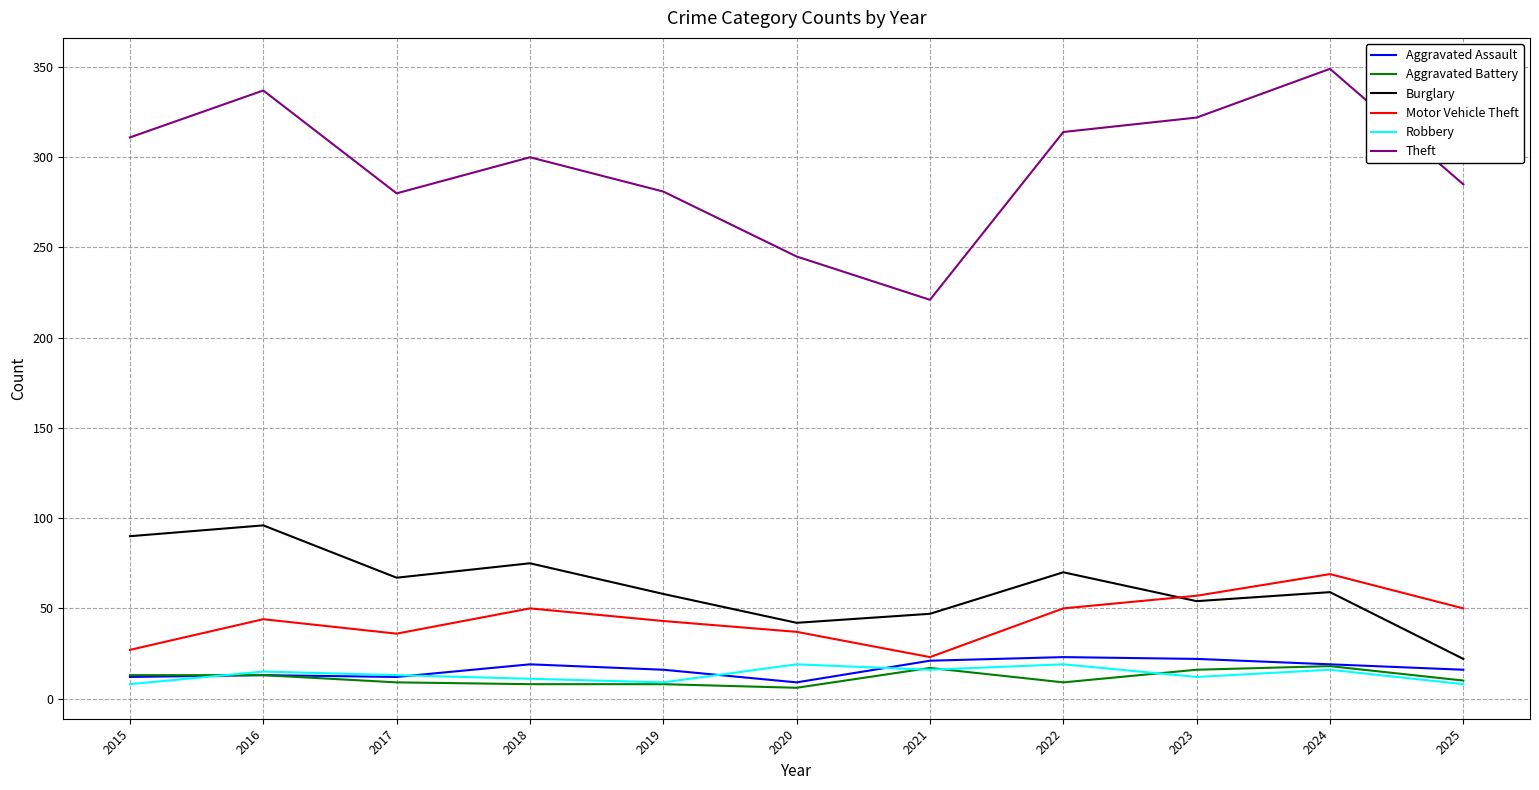

What is the spread (max minus min) of values at 2022?

305